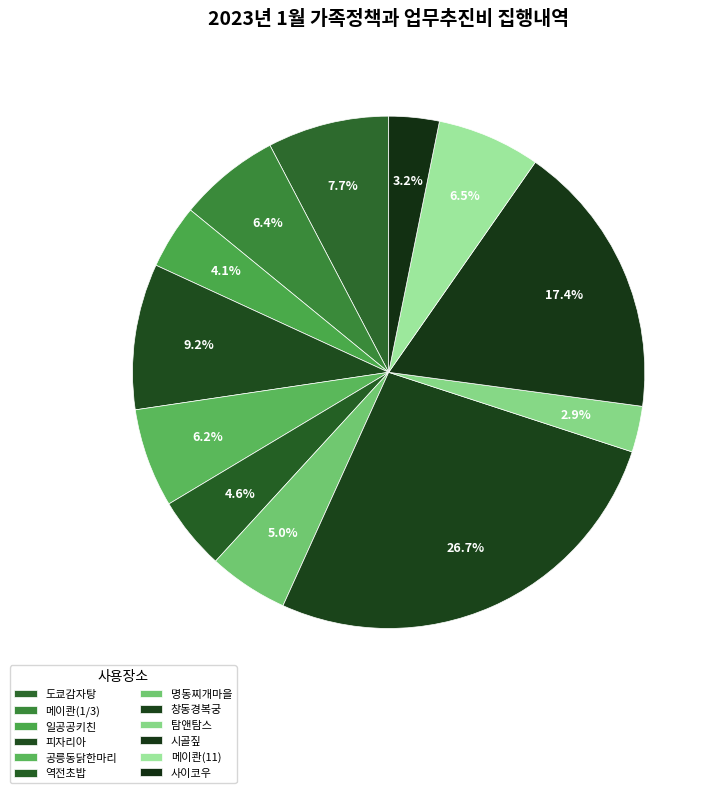

Is there any slice that represents more than half of the pie?

No